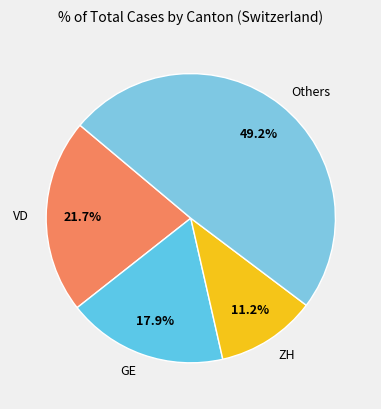

Does any single category account for the majority?

No